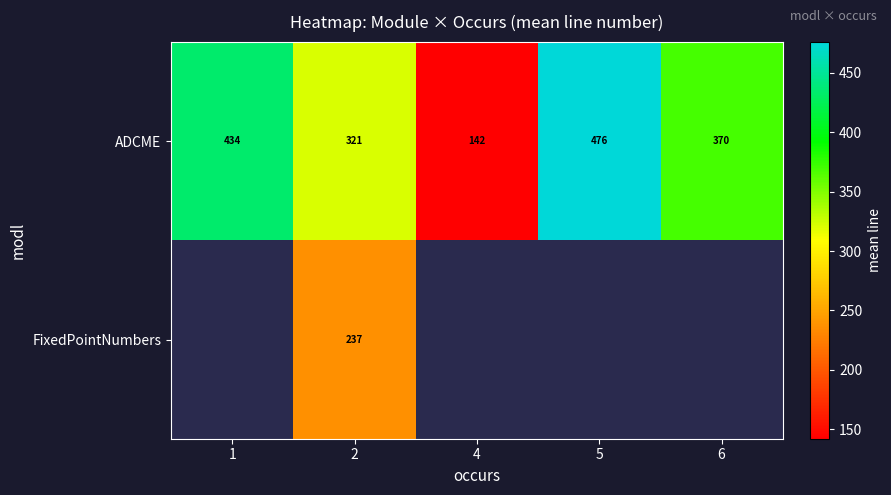

Which category has the lowest value in the ADCME series?

4